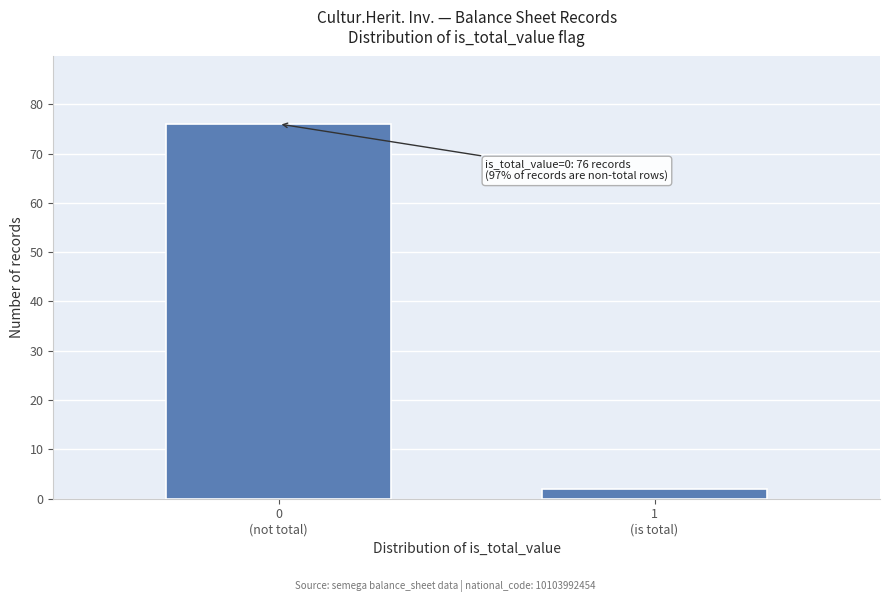

Reading left to right, transcribe all the data shown in this chart.

76	2